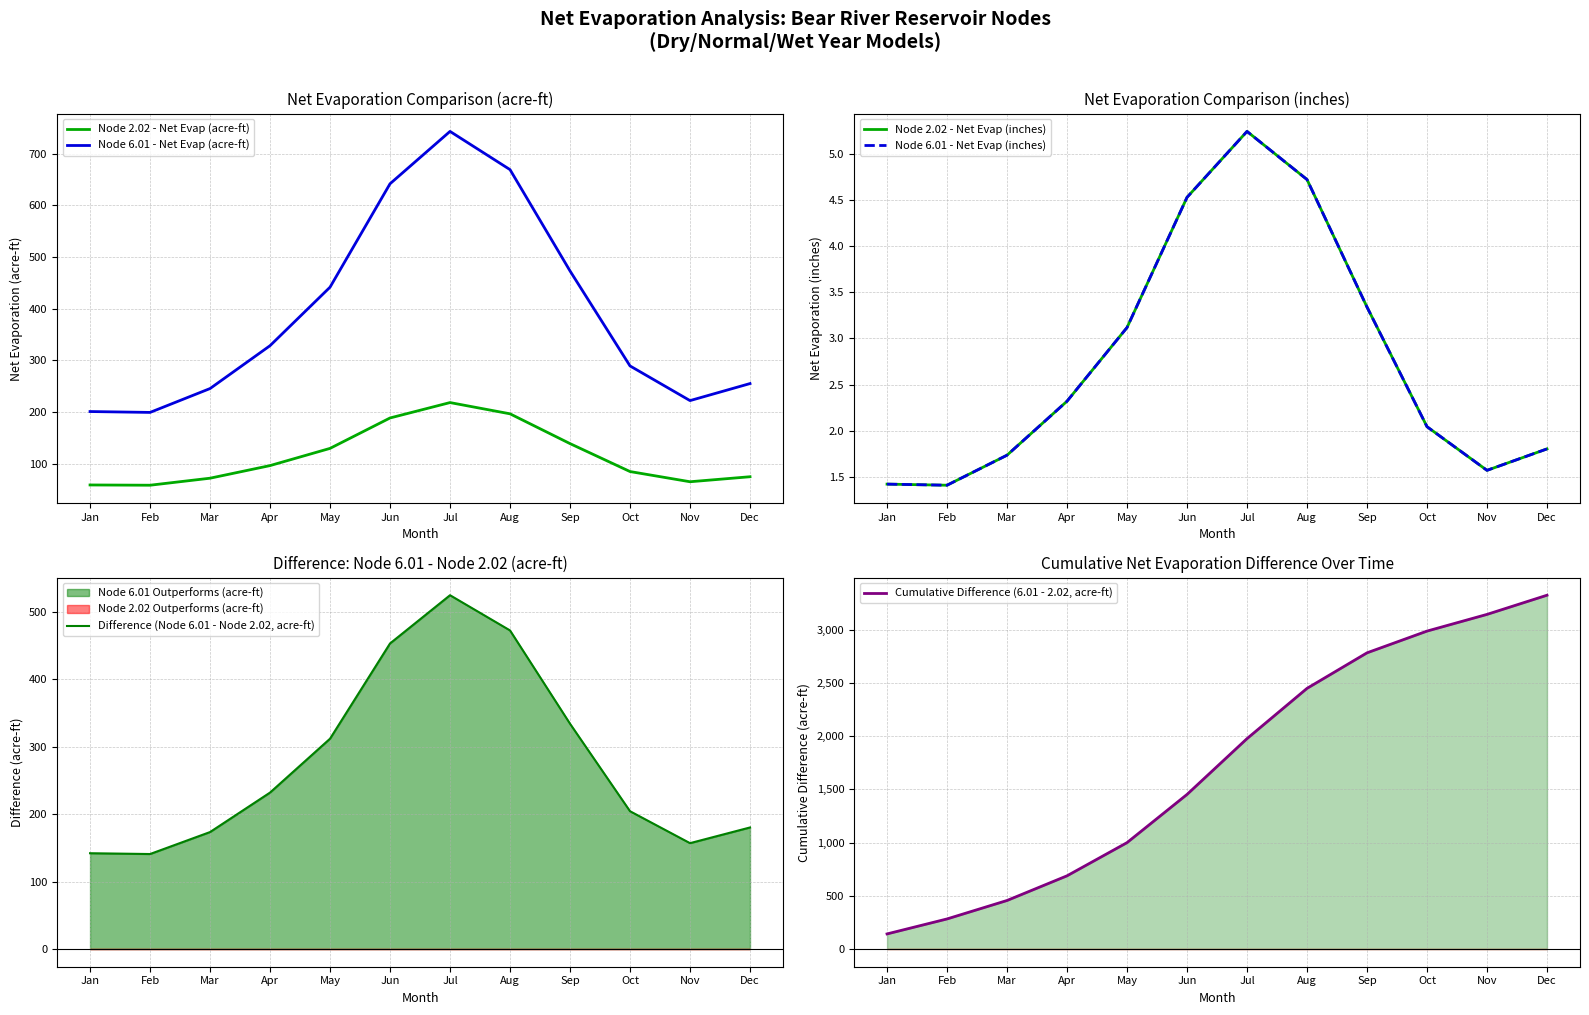

True or false: Node 2.02 - Net Evap (acre-ft) and Node 6.01 - Net Evap (inches) intersect in this chart.

False